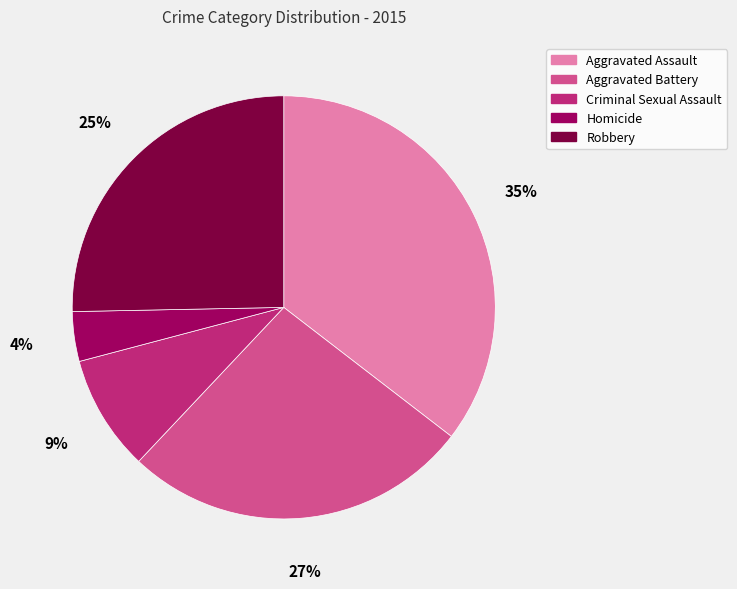

Is the sum of Homicide and Aggravated Battery greater than half?

No